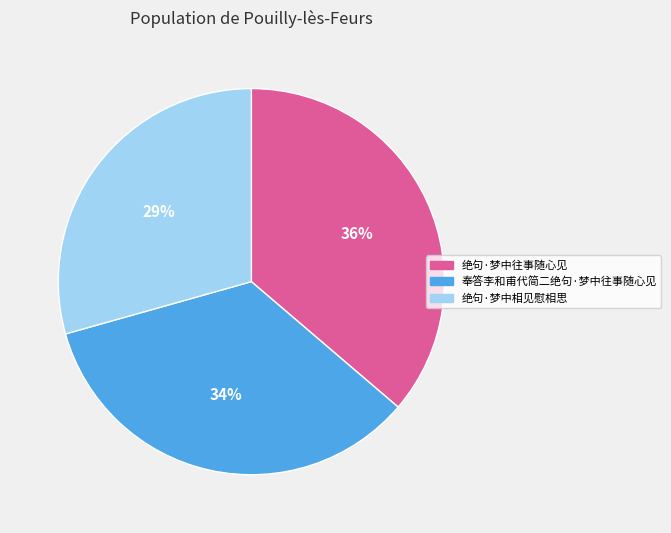

What is the largest slice in the pie chart?

绝句·梦中往事随心见